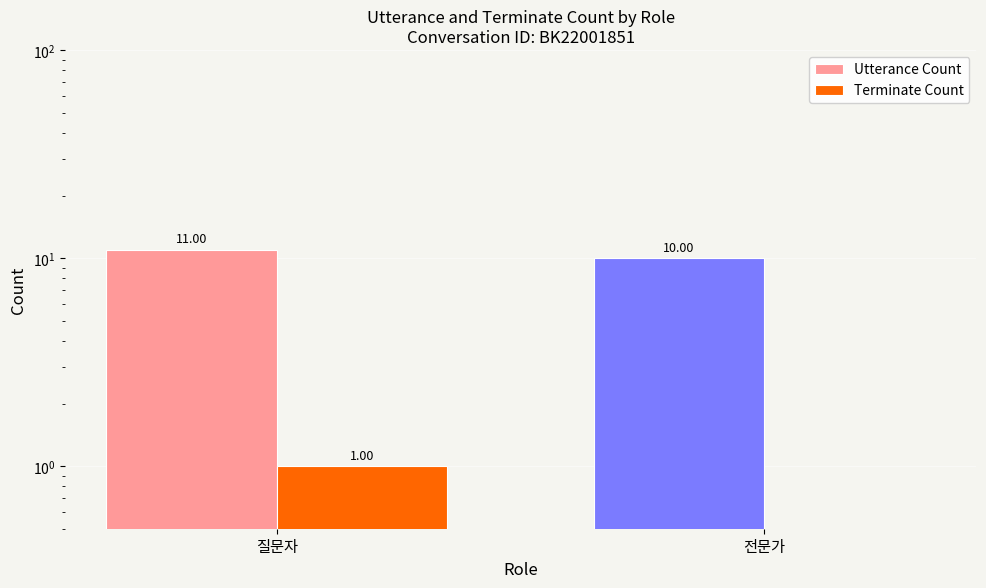

What is the maximum value for Terminate Count?

1